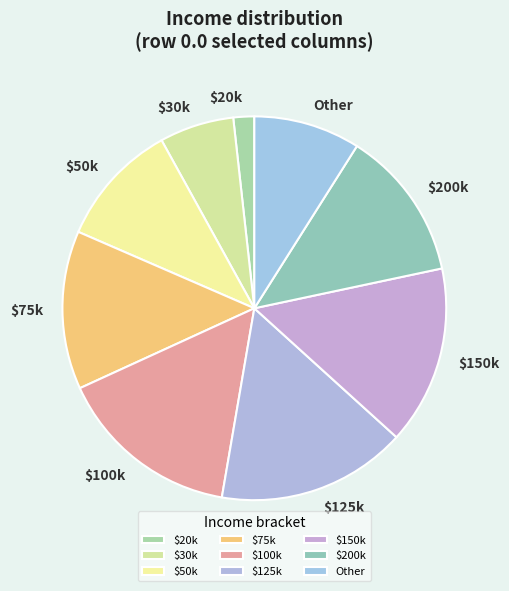

What is the largest slice in the pie chart?

$125k